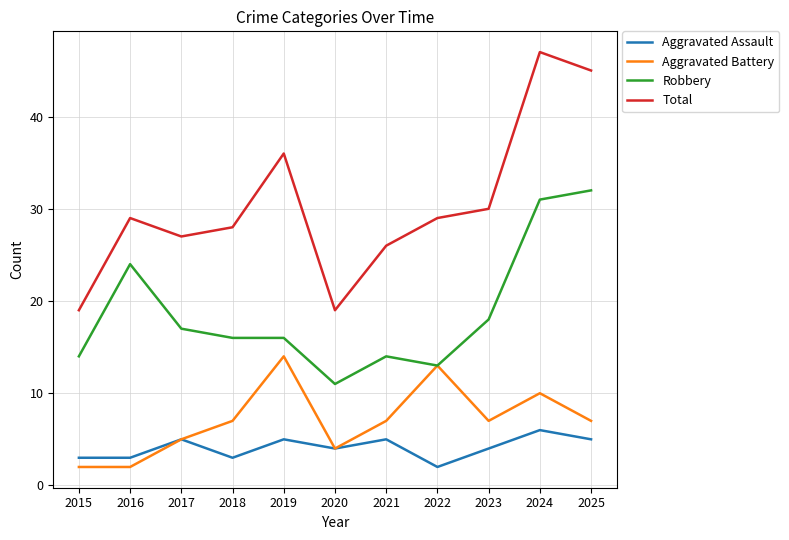

What is the greatest value displayed?

47